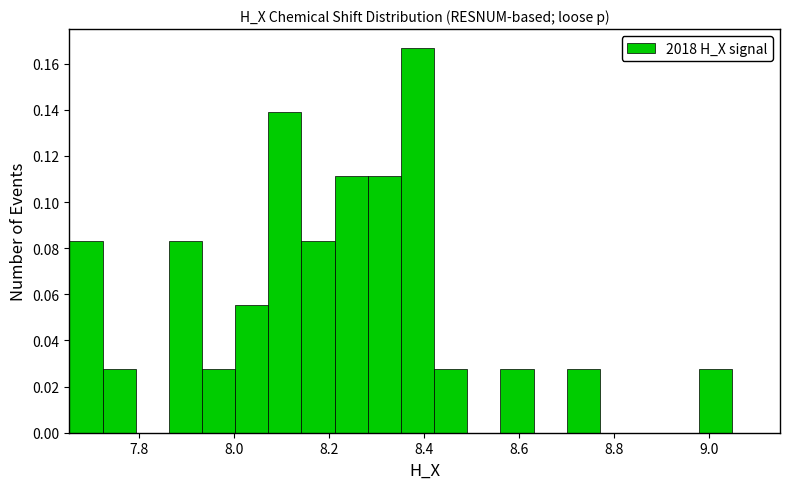

Around what value on the x-axis is the tallest bar? Give the approximate position of its centre, as read against the axis.

8.38